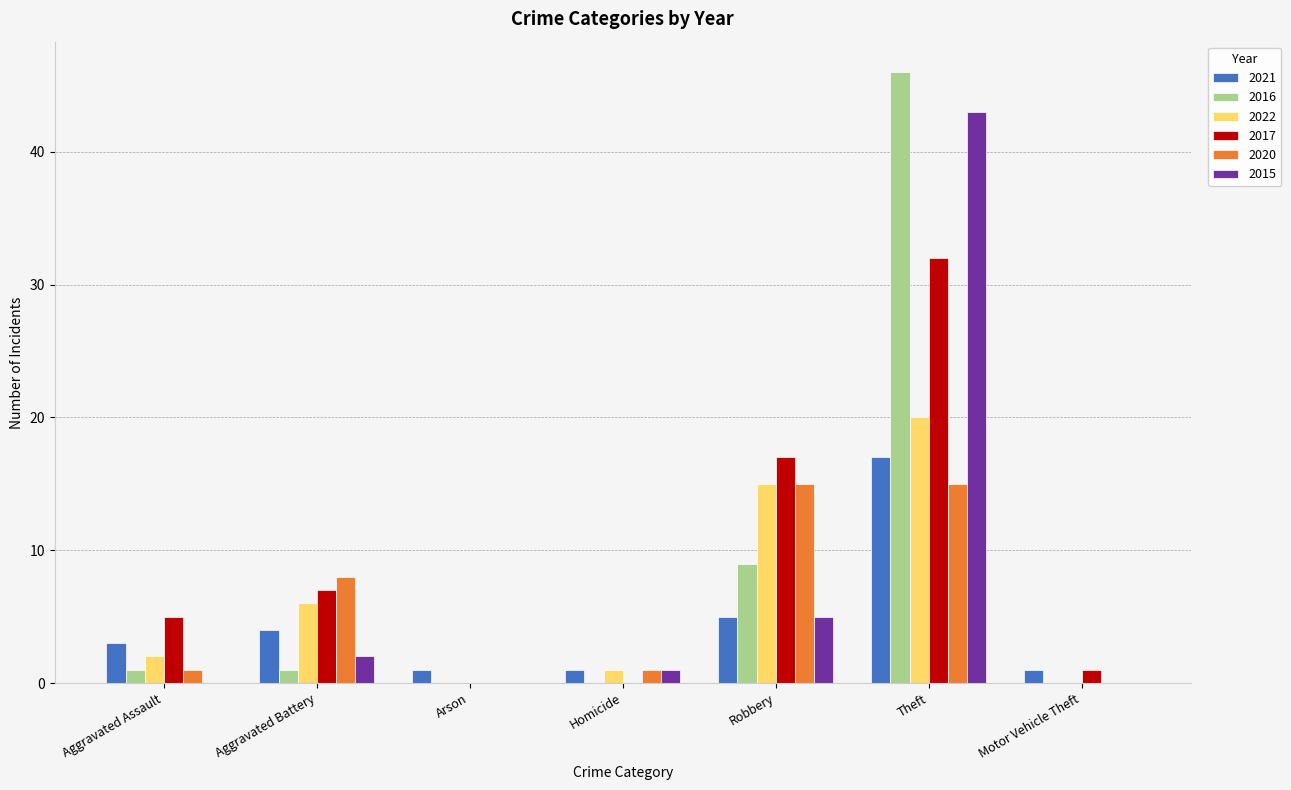

What is the total value across all series at Homicide?

4